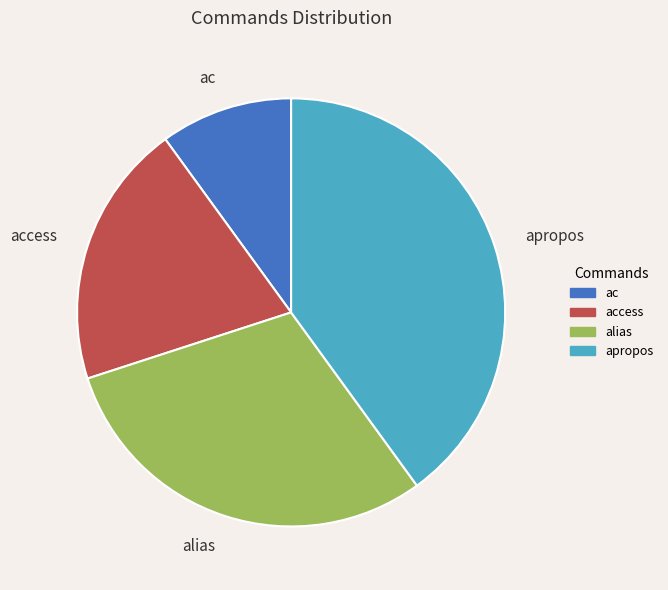

Is the sum of ac and access greater than half?

No